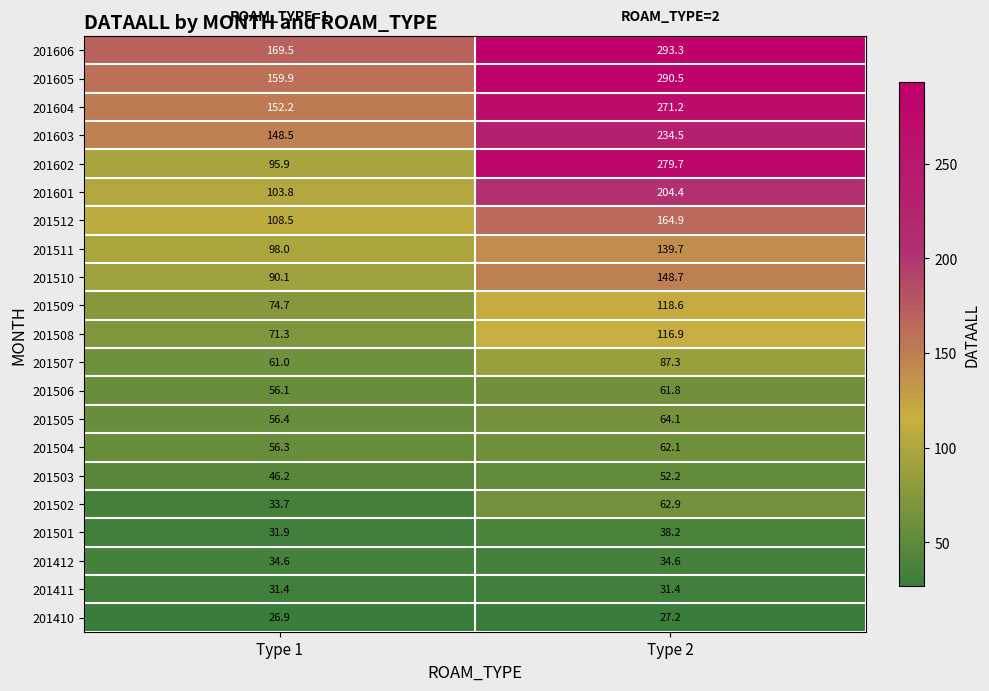

What is the average value of the 201507 series?

74.2